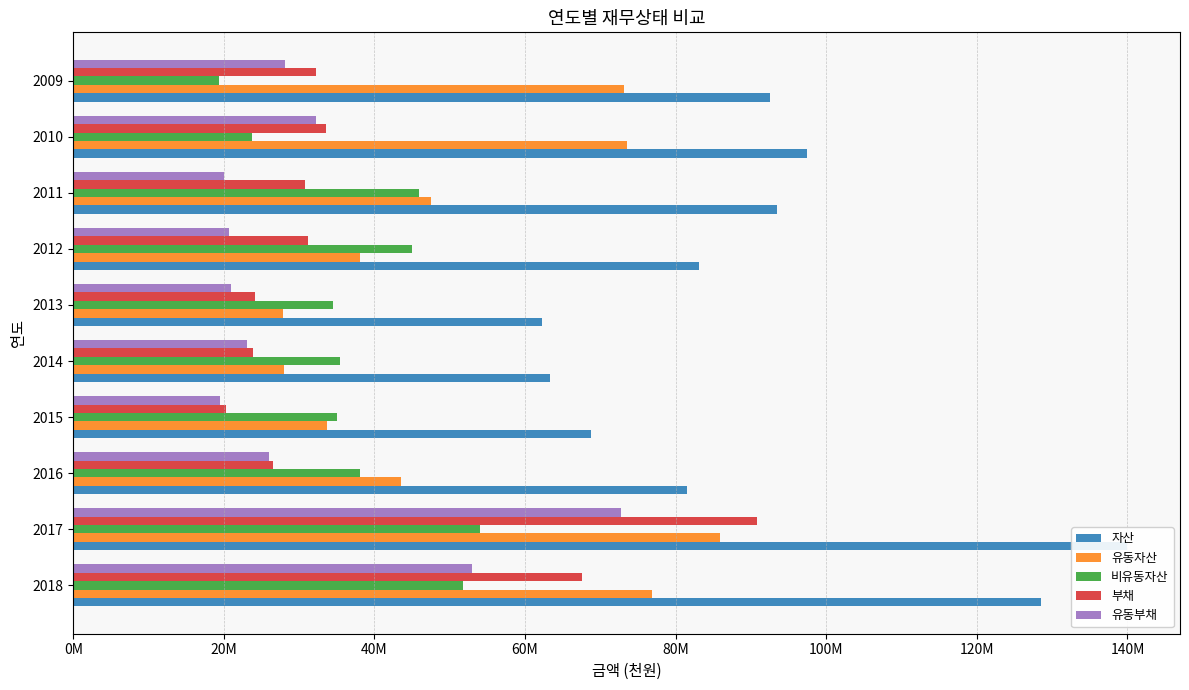

Which series changed the most between 2017 and 2009?

부채